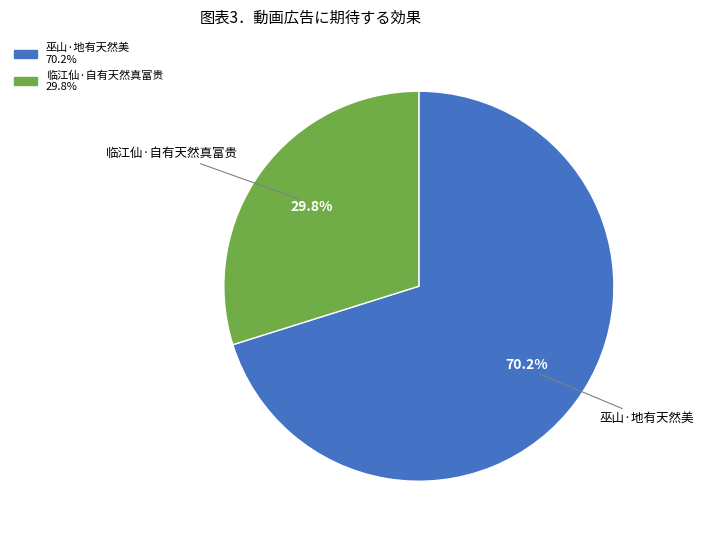

Is it true that 临江仙·自有天然真富贵 is 30% of the pie?

True